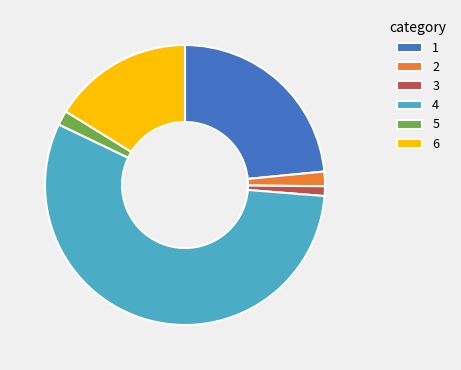

Is it true that 3 is 11% of the pie?

False